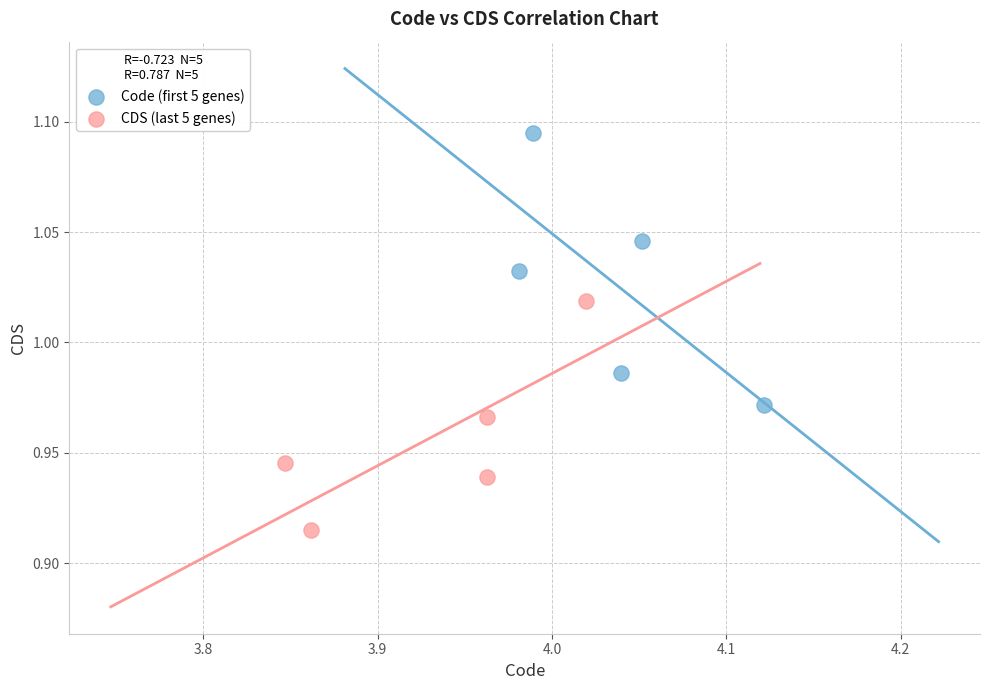

Which series contains the highest Y value?

Code (first 5 genes)